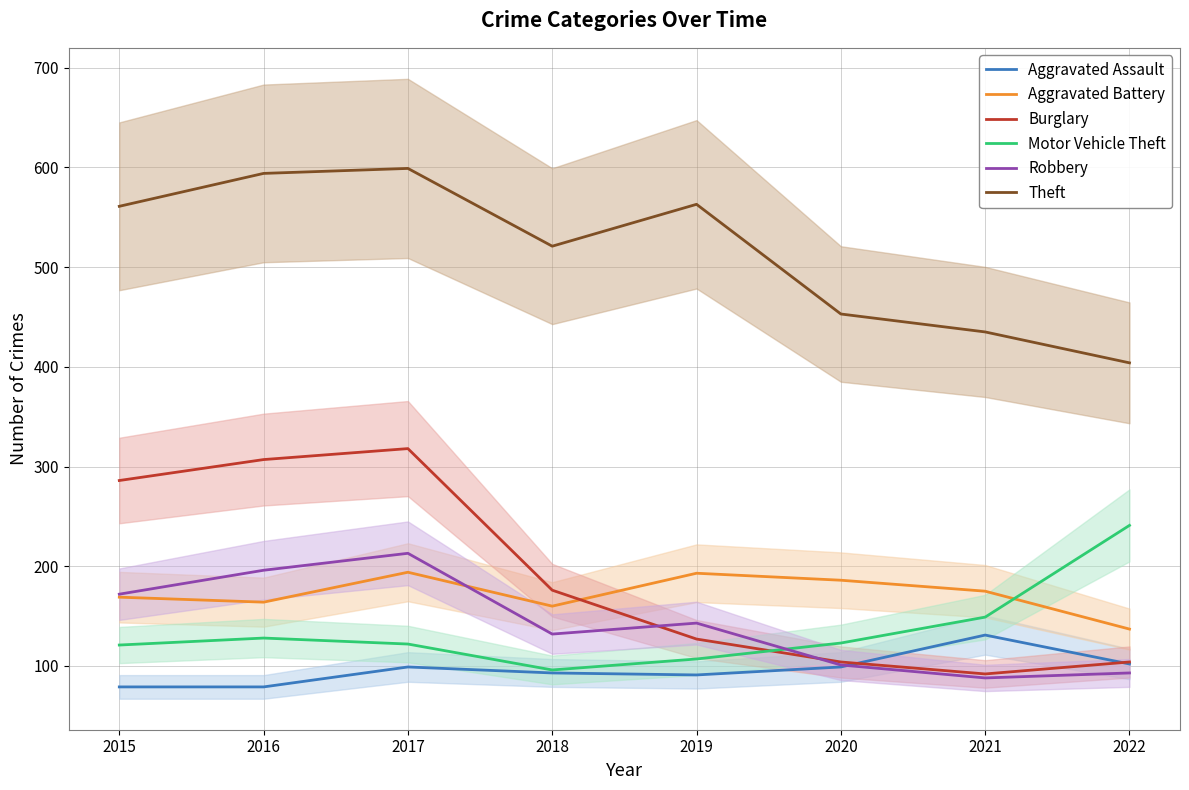

What are all the series names shown in the legend?

Aggravated Assault, Aggravated Battery, Burglary, Motor Vehicle Theft, Robbery, Theft